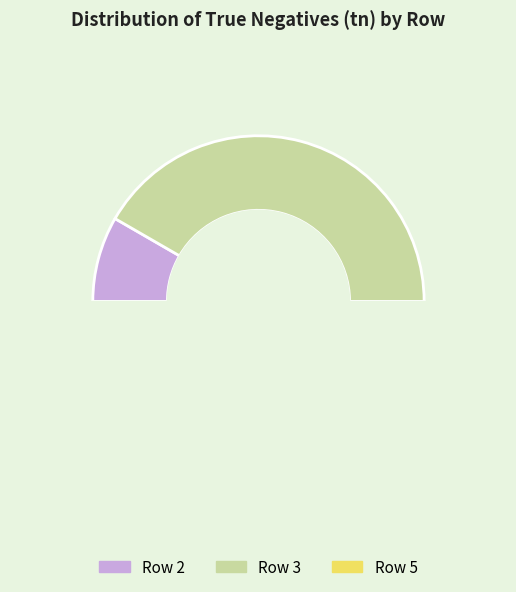

Count the number of slices in the pie.

3